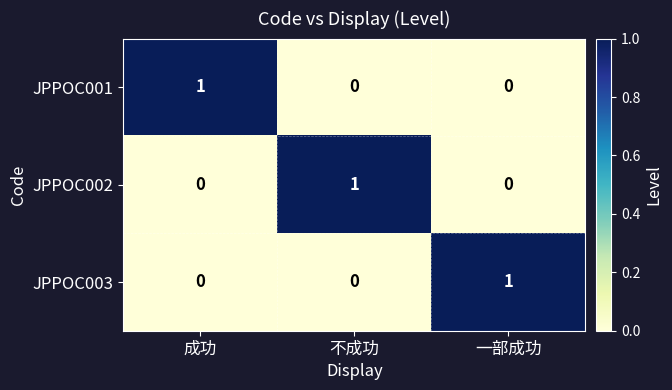

How many JPPOC002 values are between 0 and 1?

3